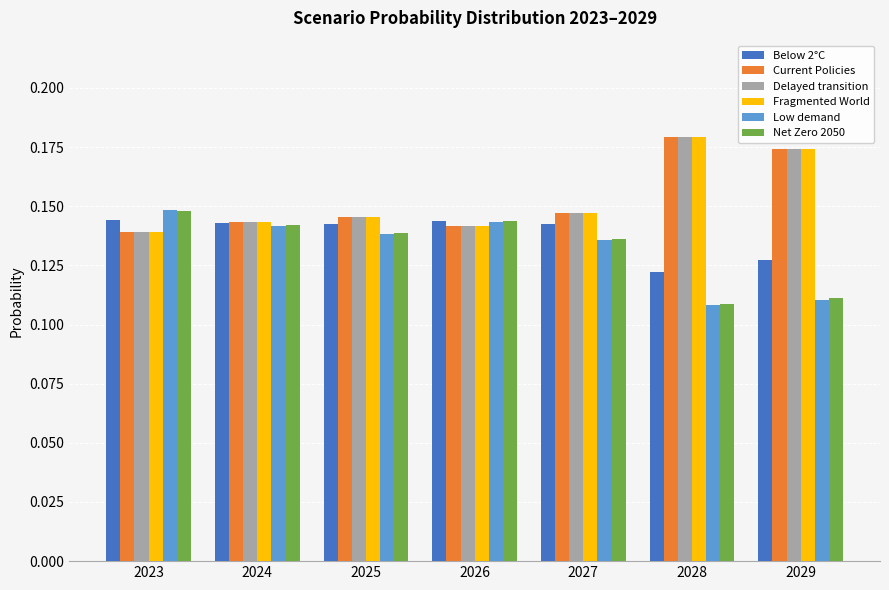

The value of Net Zero 2050 at 2024 is 0.2. True or false?

False